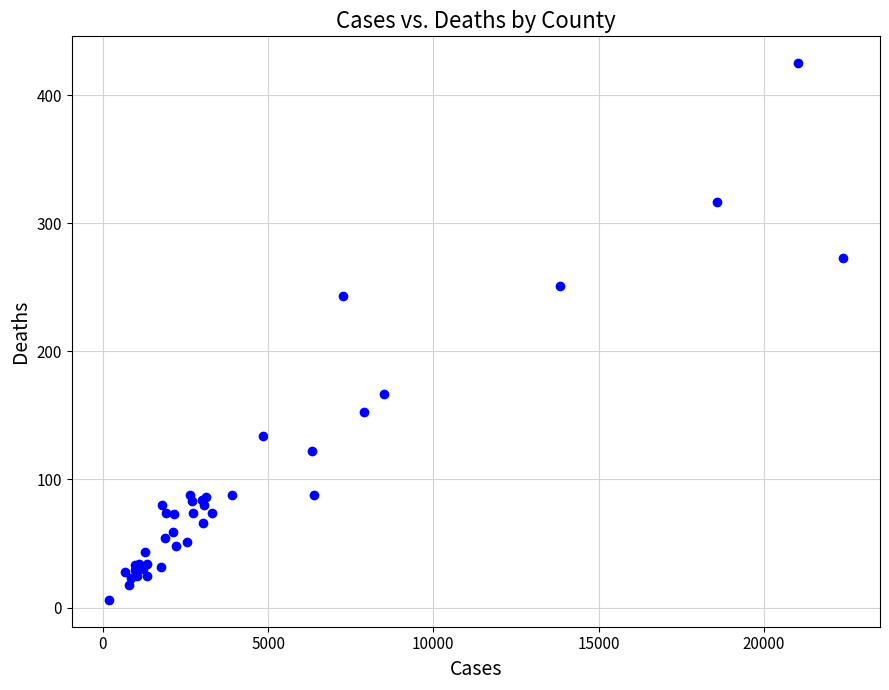

What Y value in the scatter plot is closest to 215?

243